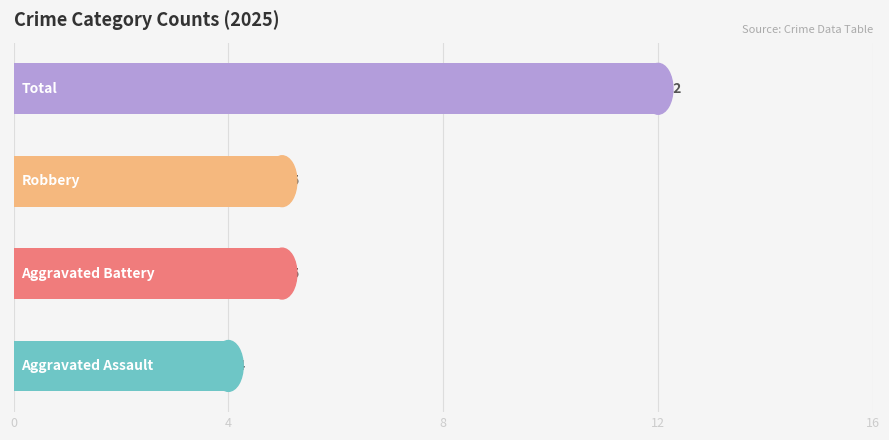

How many values are between 5 and 12?

3